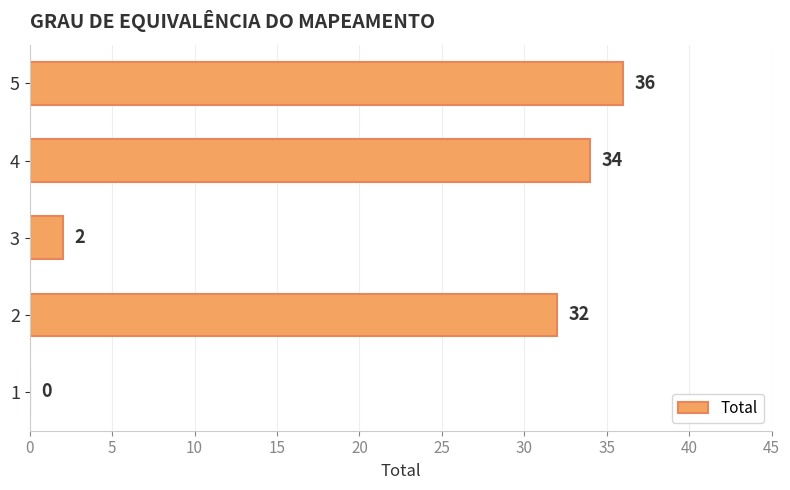

What is the sum of the values at 1 and 5?

36